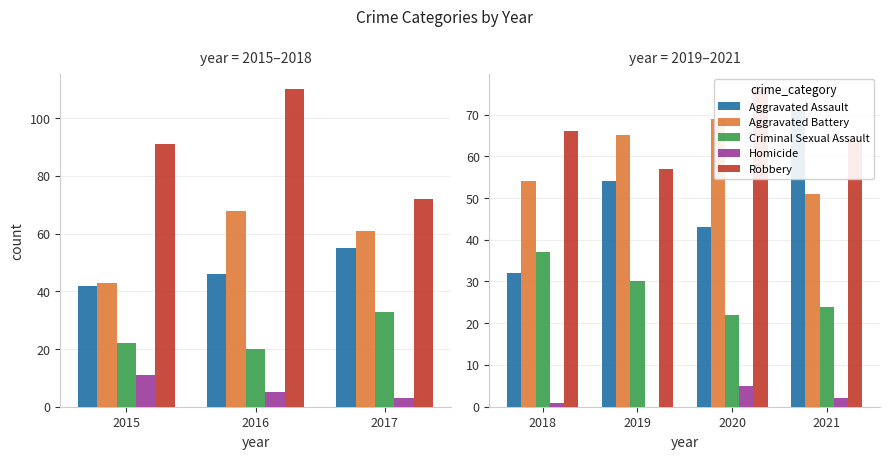

What position from the right is 3?

1